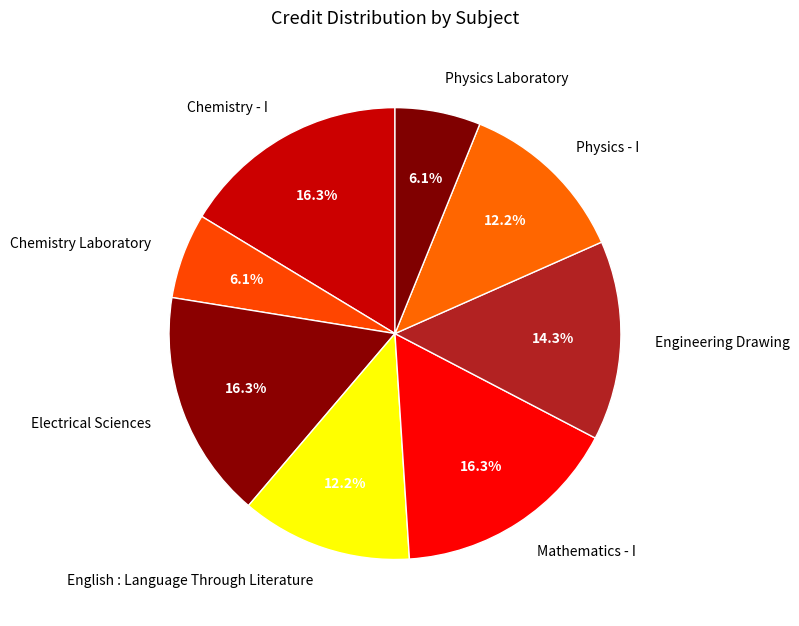

True or false: Physics - I accounts for 23% of the total.

False